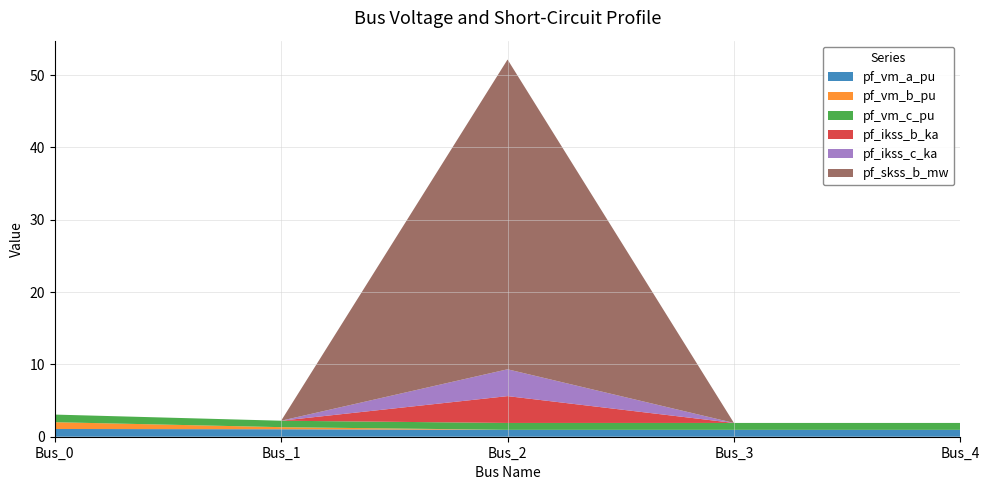

Reading left to right, list all the values displayed in this chart.

pf_vm_a_pu: Bus_0=1.1	Bus_1=1.0	Bus_2=1.0	Bus_3=1.0	Bus_4=1.0
pf_vm_b_pu: Bus_0=0.9	Bus_1=0.3	Bus_2=0.0	Bus_3=0.0	Bus_4=0.0
pf_vm_c_pu: Bus_0=1.1	Bus_1=0.9	Bus_2=1.0	Bus_3=1.0	Bus_4=1.0
pf_ikss_b_ka: Bus_0=0.0	Bus_1=0.0	Bus_2=3.7	Bus_3=0.0	Bus_4=0.0
pf_ikss_c_ka: Bus_0=0.0	Bus_1=0.0	Bus_2=3.7	Bus_3=0.0	Bus_4=0.0
pf_skss_b_mw: Bus_0=0.0	Bus_1=0.0	Bus_2=42.8	Bus_3=0.0	Bus_4=0.0